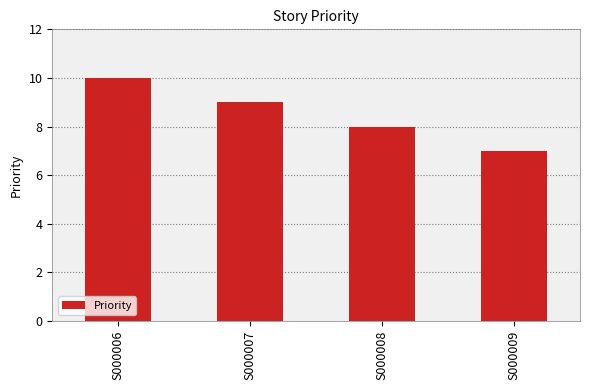

Approximately how many times larger is the value at S000008 compared to S000009?

1.1